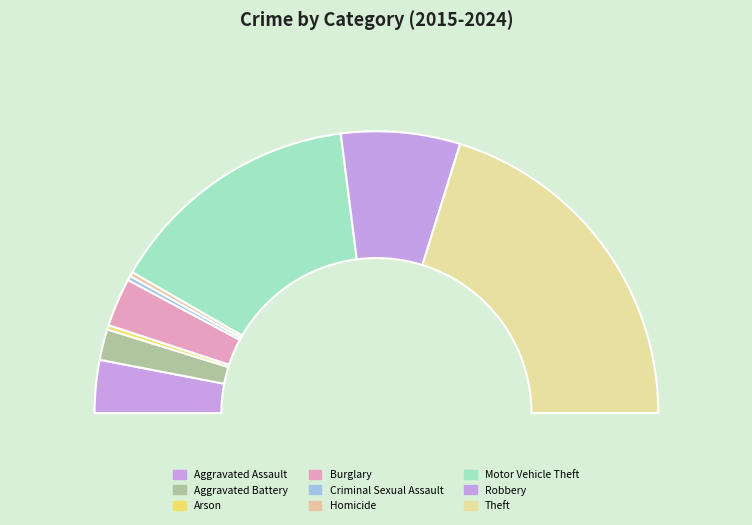

Which slice is the largest?

Theft